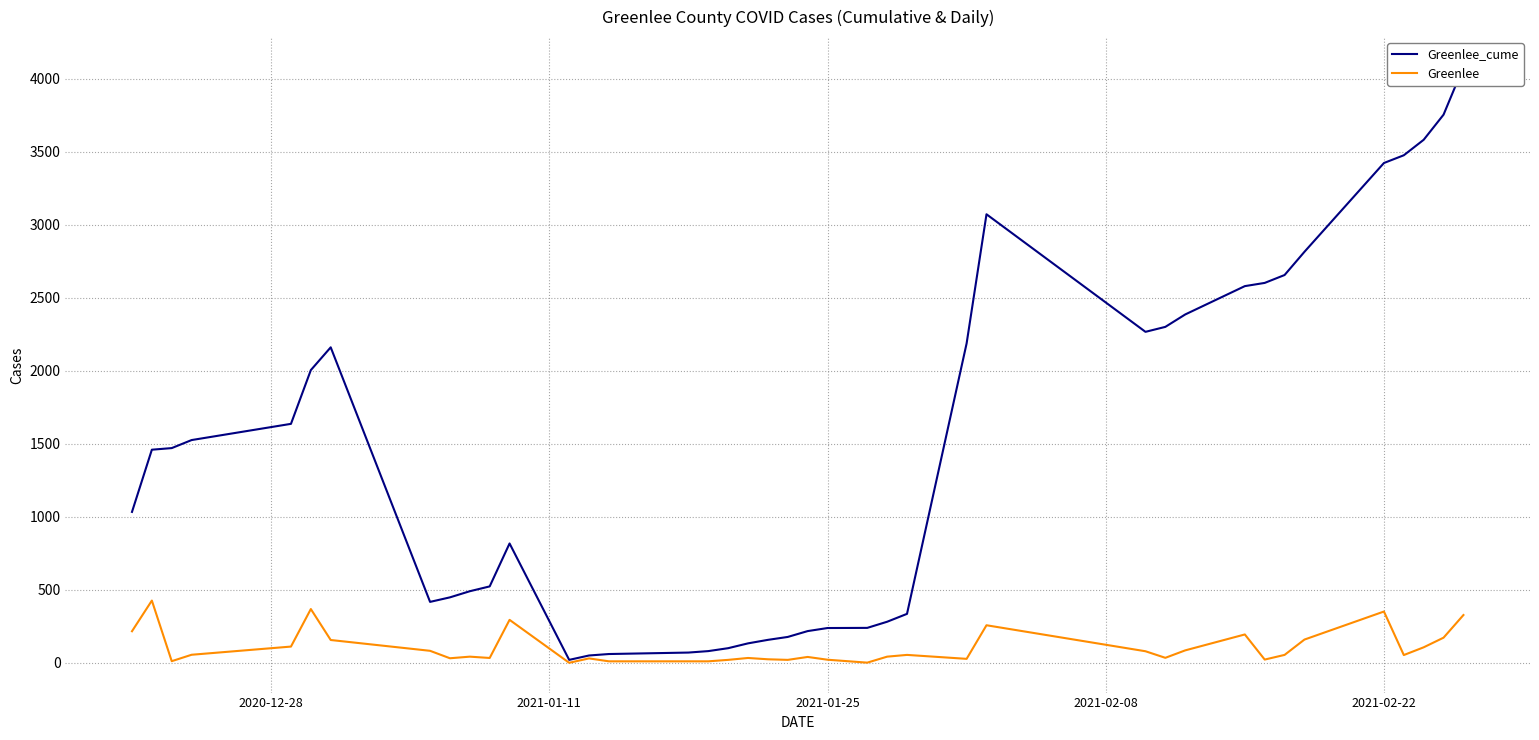

Is it true that Greenlee_cume equals 3974 at 33?

False